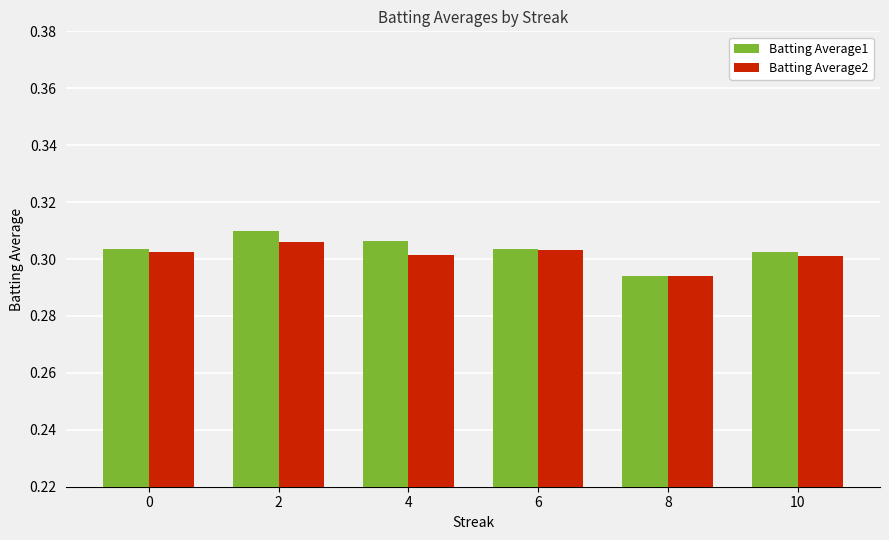

Which series has the largest total across all categories?

Batting Average1